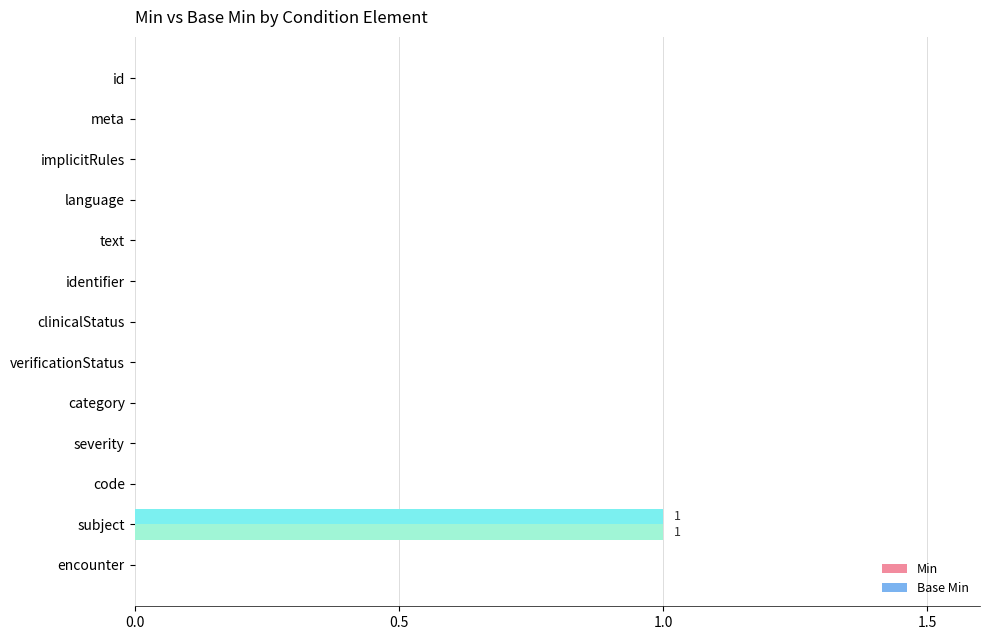

At which category is the sum across all series the highest?

subject